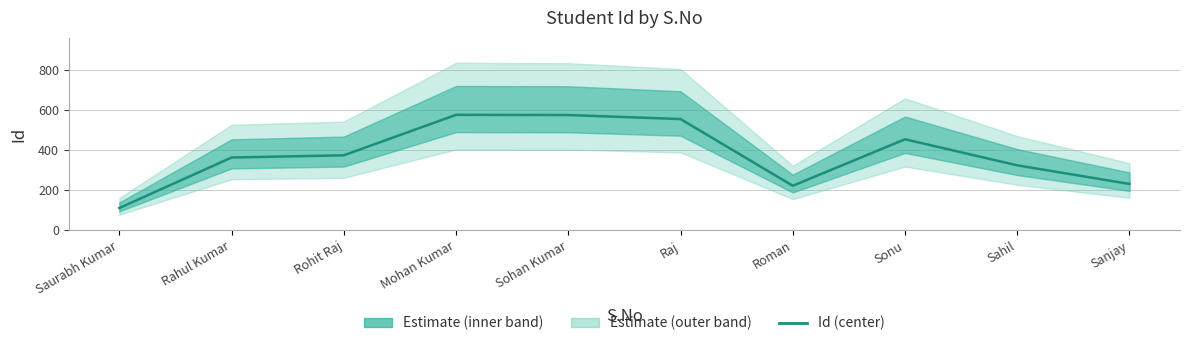

What is the ratio of the value at Roman to the value at Rohit Raj?

0.6